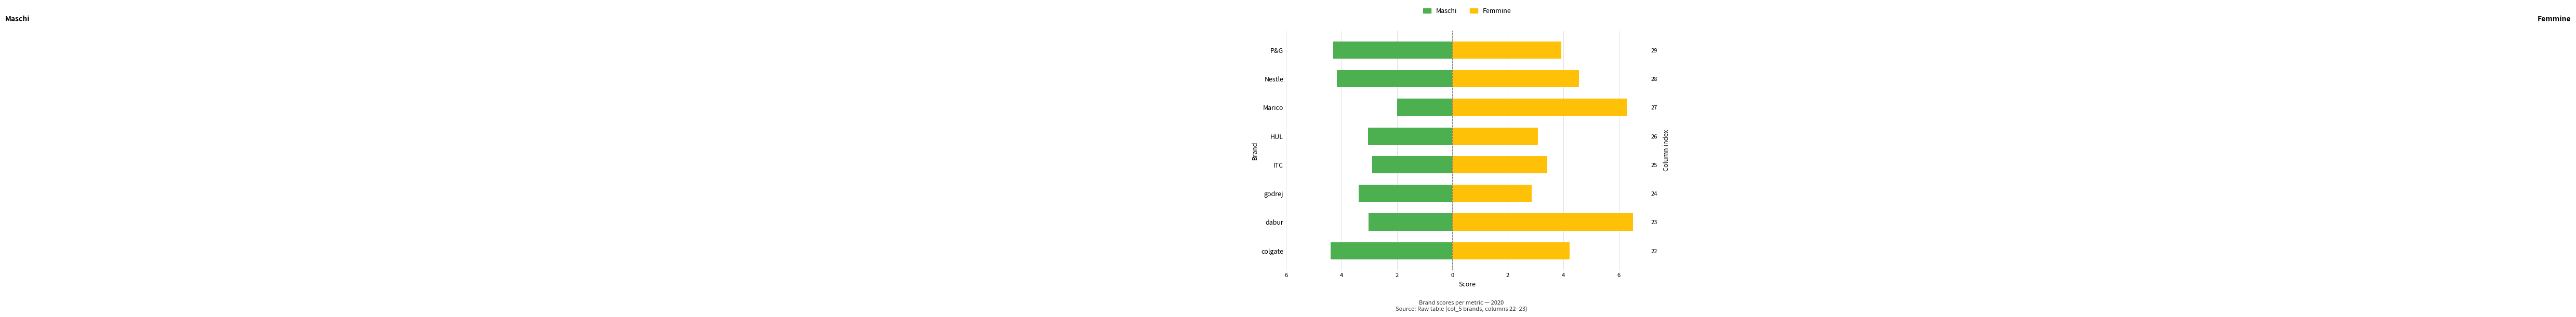

How many distinct data groups are displayed?

2